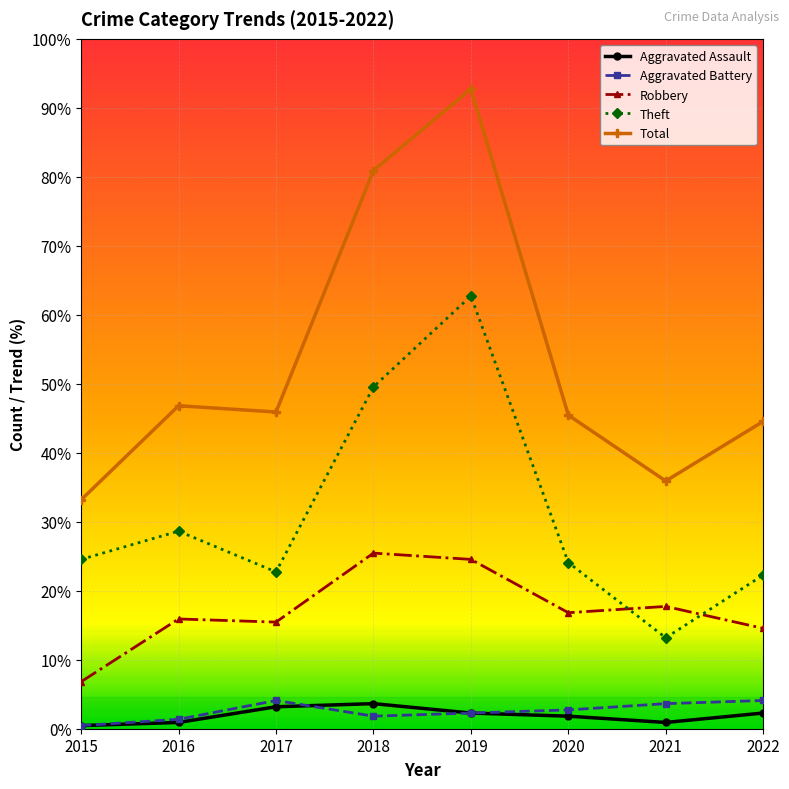

True or false: Total has a value of 165 at 2020.

False